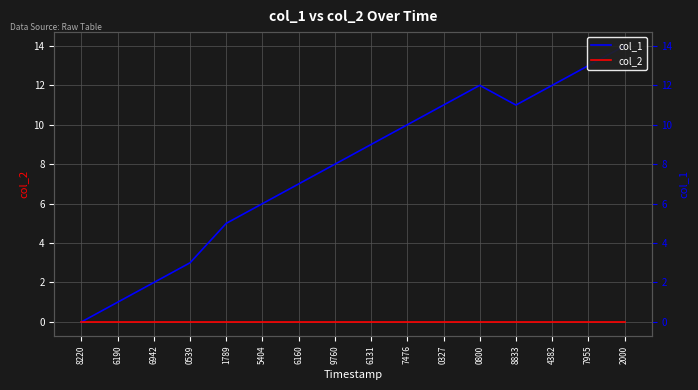

List the labels in order of col_1 value, smallest first.

8220, 6190, 6942, 0539, 1789, 5404, 6160, 9760, 6131, 7476, 0327, 8833, 0800, 4382, 7955, 2000